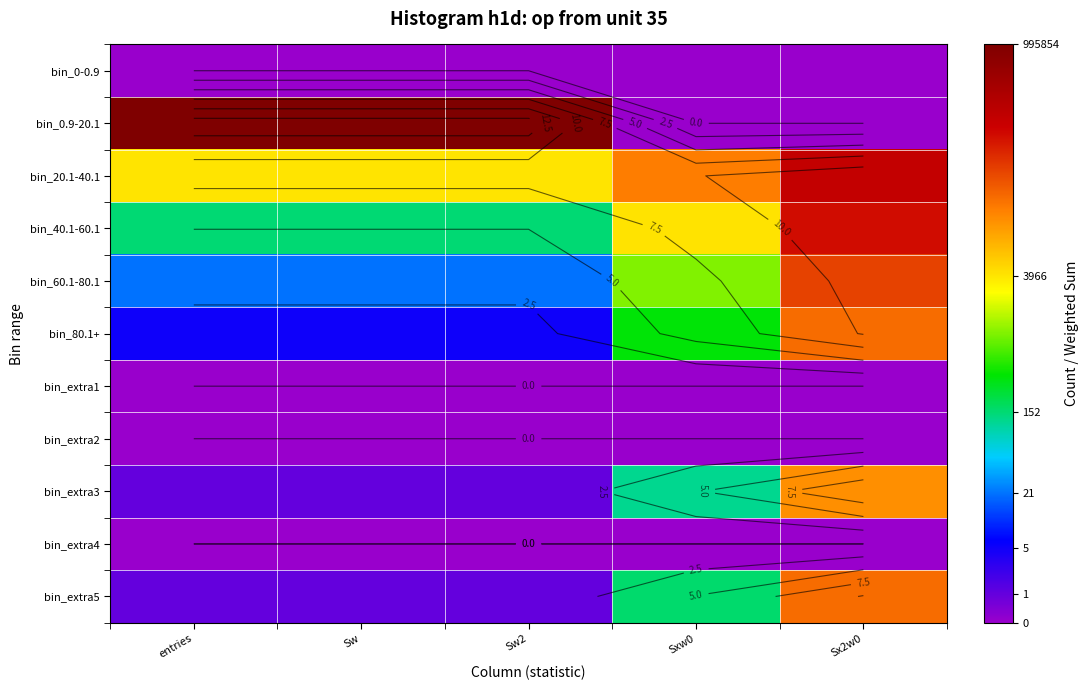

What is the spread (max minus min) of values at Sxw0?

9.9